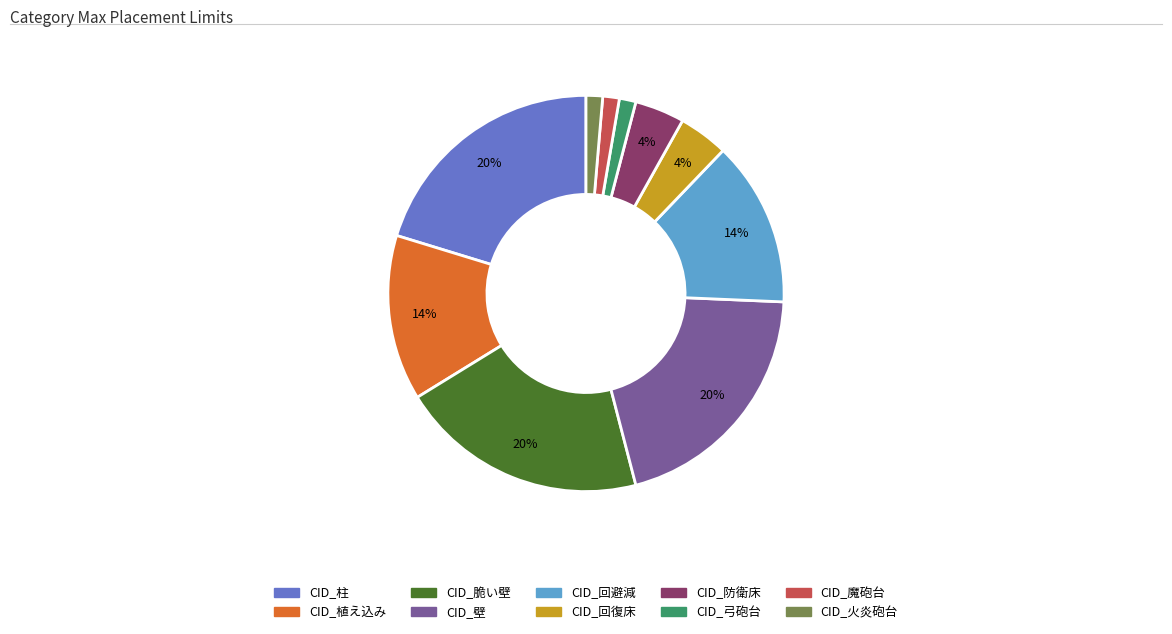

Do CID_防衛床 and CID_弓砲台 together represent more than half of the pie?

No